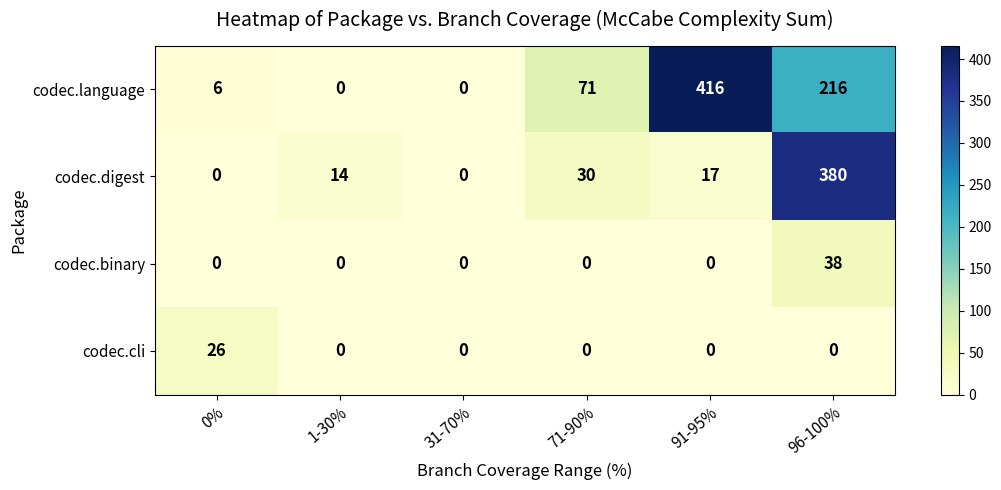

List the series in order of their peak value, highest first.

codec.language, codec.digest, codec.binary, codec.cli